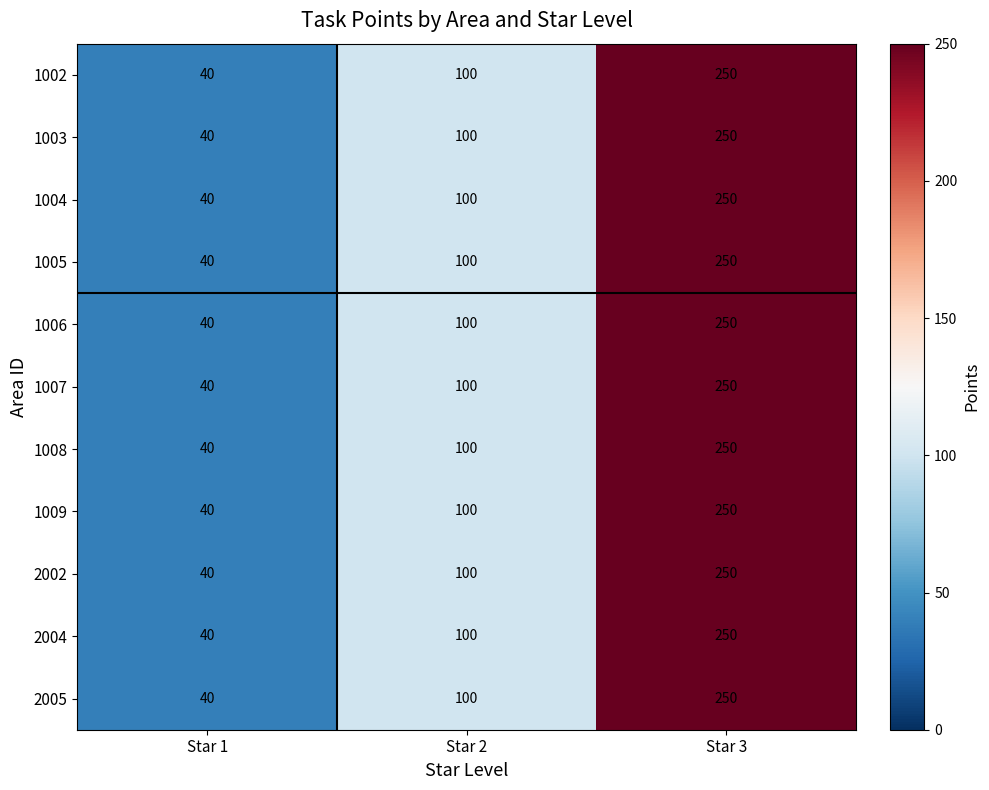

What value does the 1002 series have at Star 1?

40